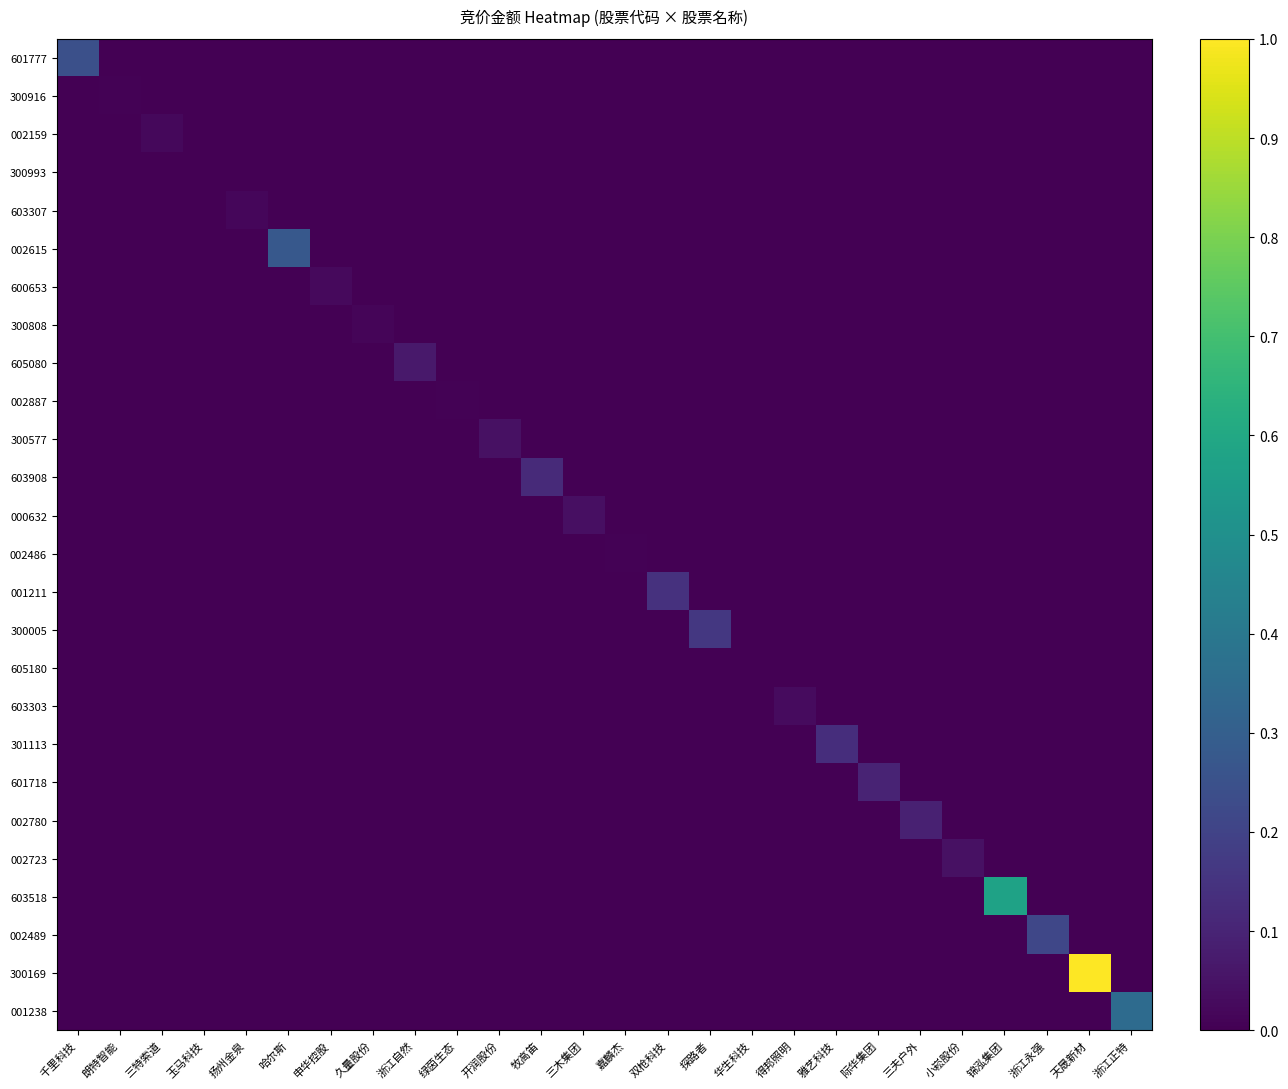

Which series has the widest spread of values?

300169